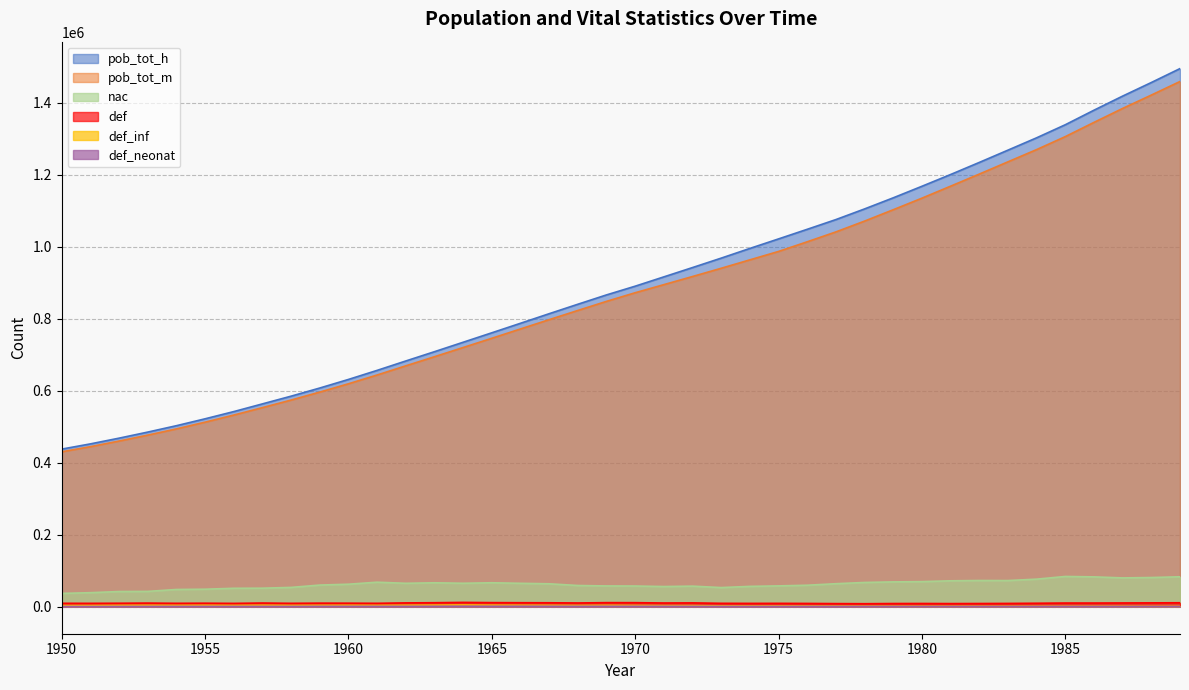

At which label is def_inf closest to 3024?

1972